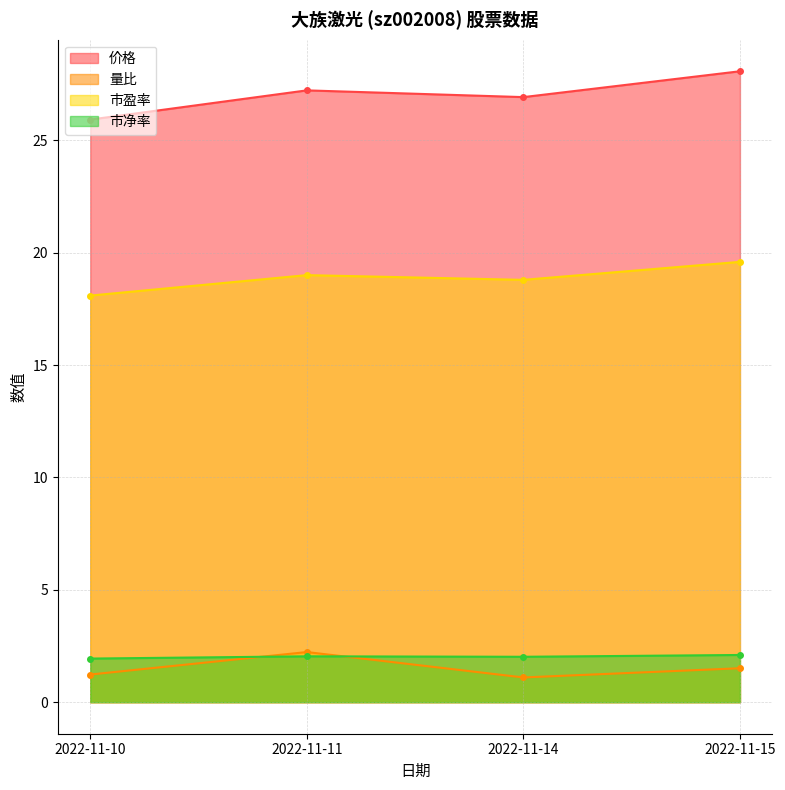

Where does the 价格 series first go above 27?

2022-11-11